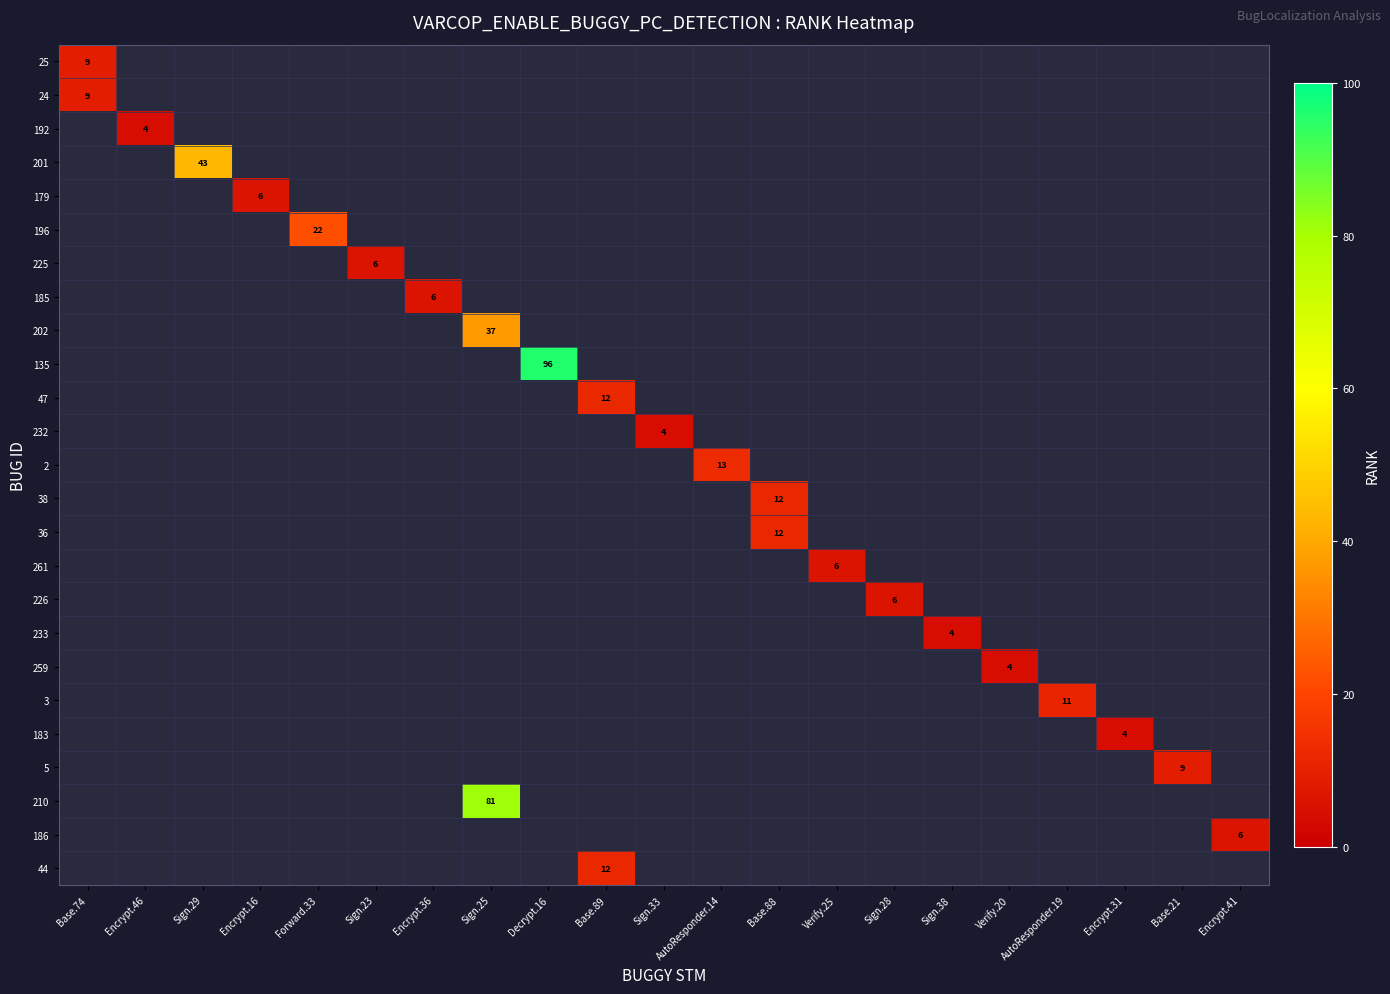

List the series in order of their overall mean, highest first.

25, 24, 192, 201, 179, 196, 225, 185, 202, 135, 47, 232, 2, 38, 36, 261, 226, 233, 259, 3, 183, 5, 210, 186, 44